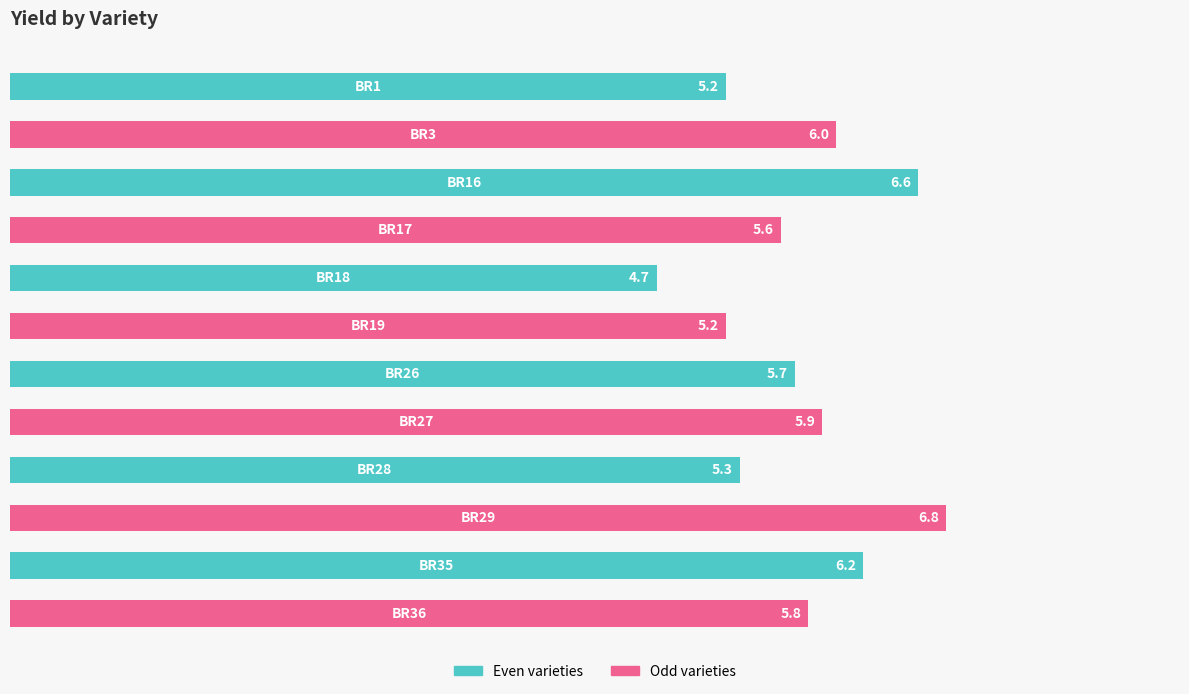

What is the value of the 6th bar from the top?

5.2